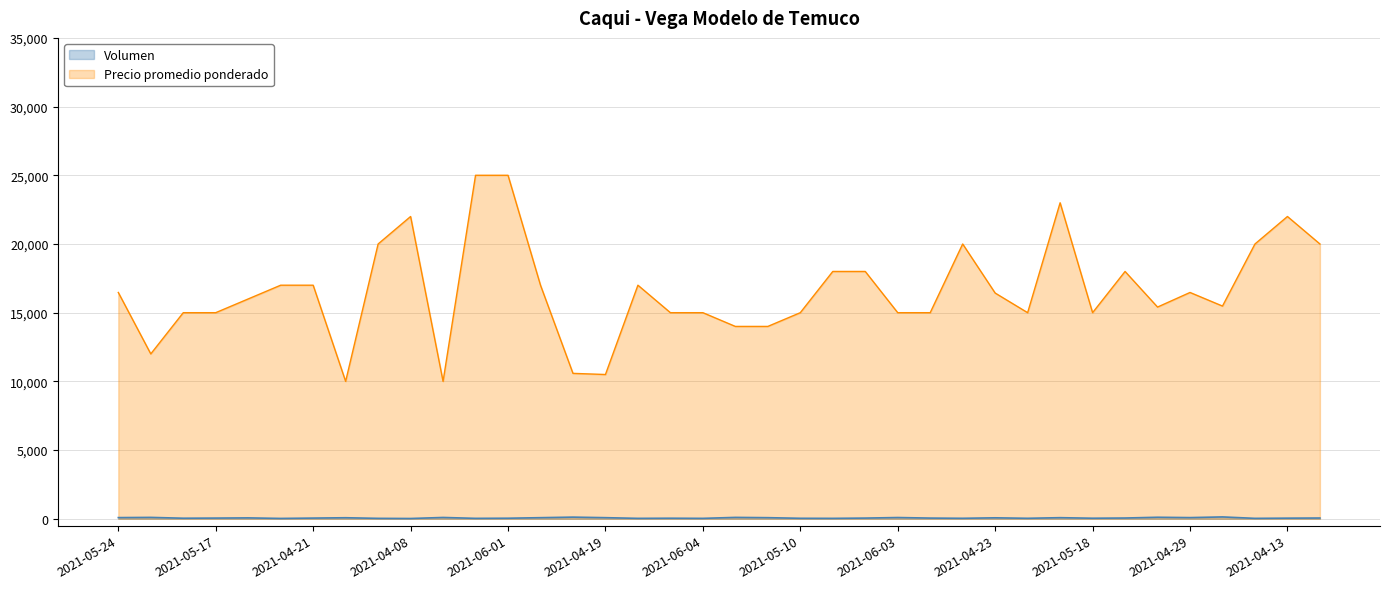

True or false: Precio promedio ponderado and Volumen cross at least once.

False